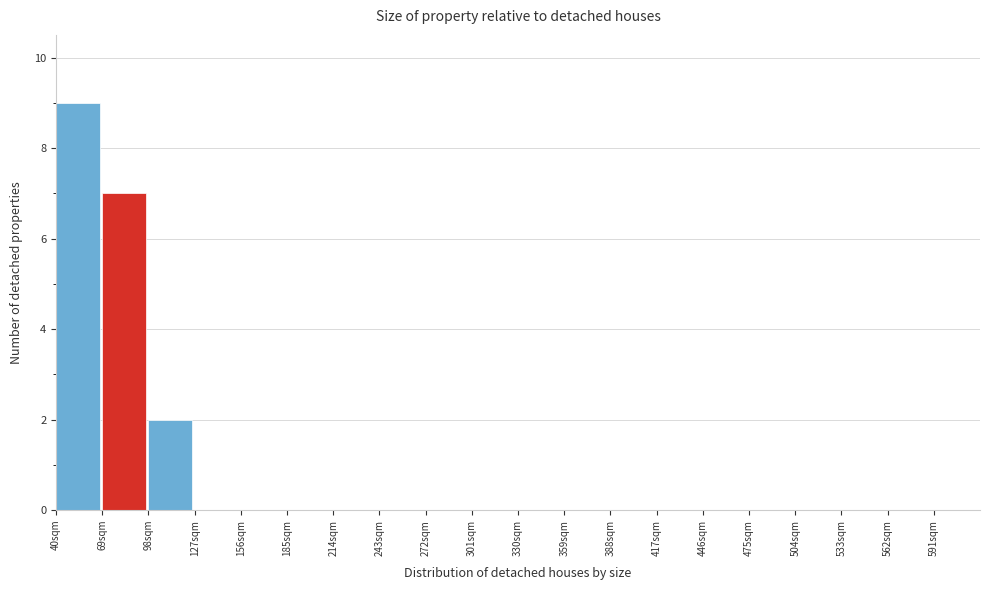

Reading left to right, transcribe this chart: for each bar, give the range it covers on the x-axis and its height. Neither the bar edges nor the heights are printed on the chart, so give them approximately, as read against the axes.

40 to 69: 9
69 to 98: 7
98 to 127: 2
127 to 156: 0
156 to 185: 0
185 to 214: 0
214 to 243: 0
243 to 272: 0
272 to 301: 0
301 to 330: 0
330 to 359: 0
359 to 388: 0
388 to 417: 0
417 to 446: 0
446 to 475: 0
475 to 504: 0
504 to 533: 0
533 to 562: 0
562 to 591: 0
591 to 620: 0